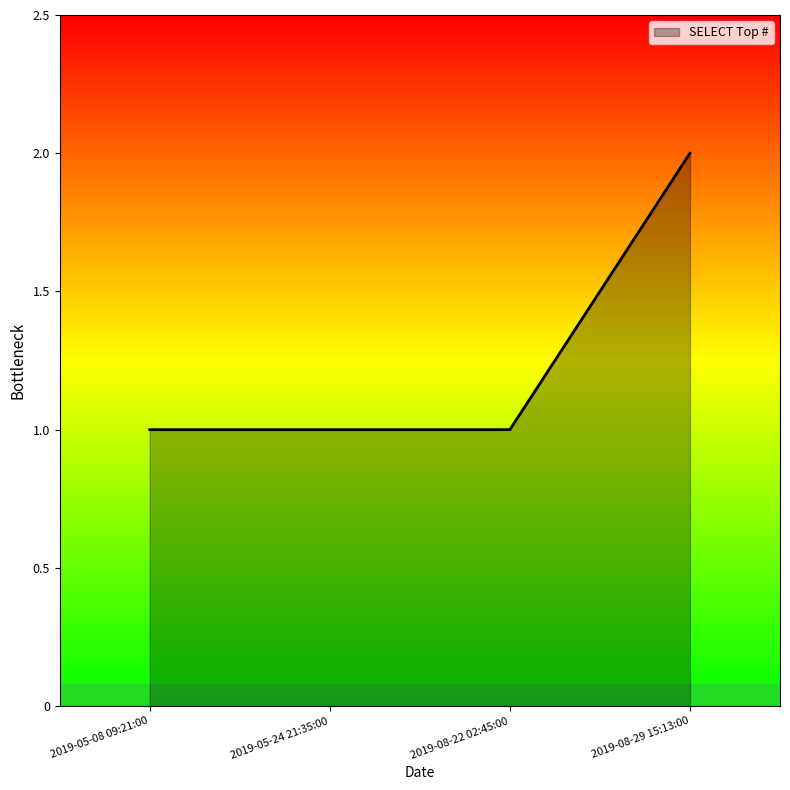

True or false: the data has more than 2 interior local peaks.

False